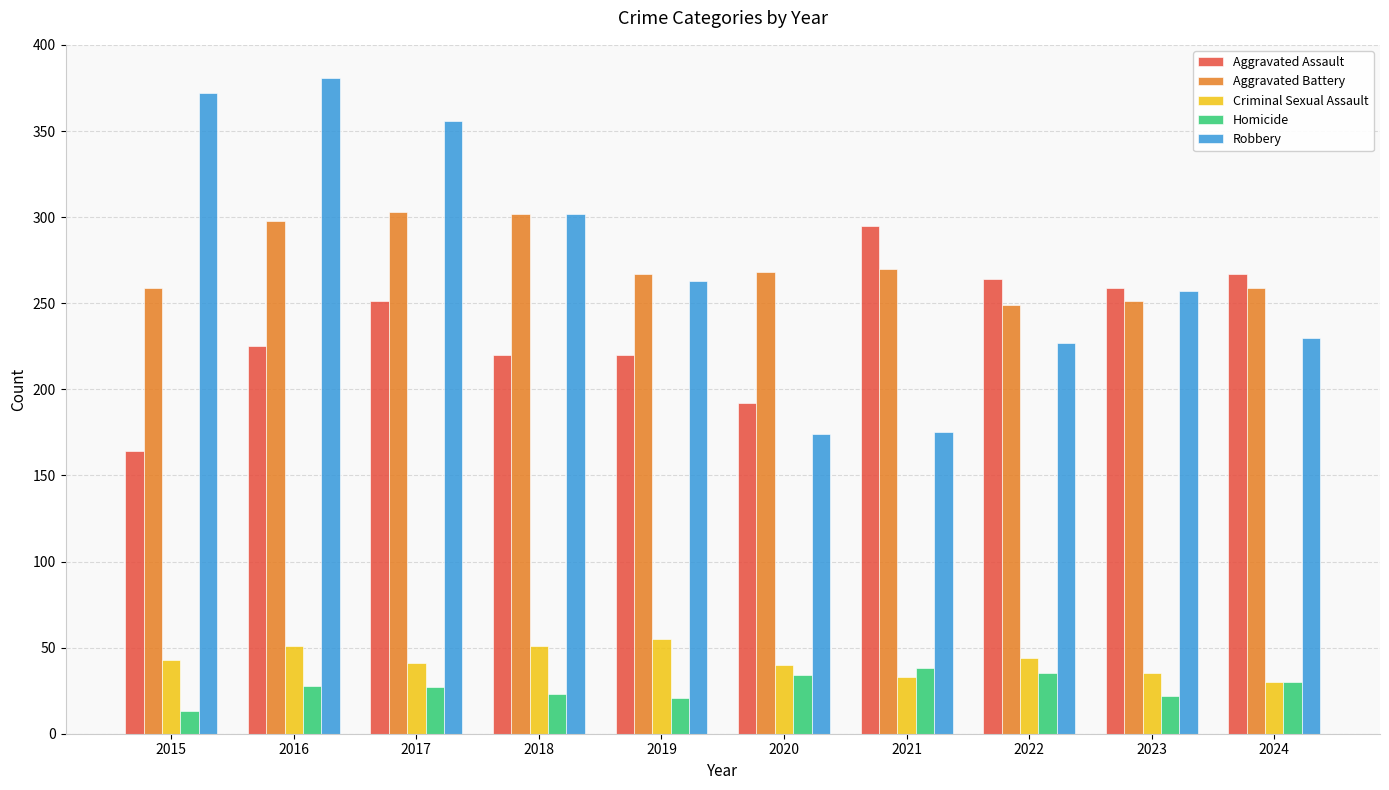

What is the value of the Aggravated Assault bar at the 2nd from the left?

225